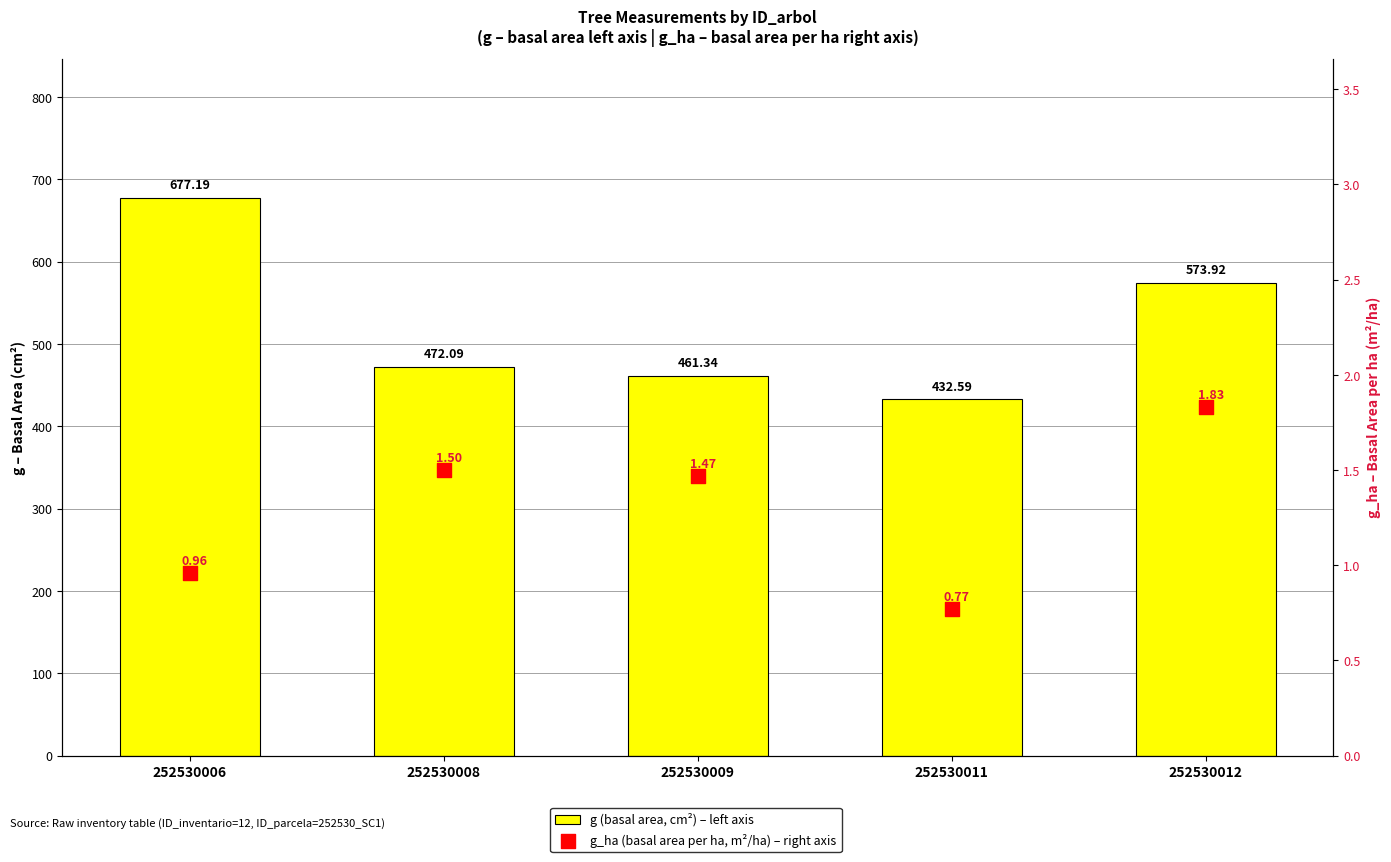

Which series reaches the maximum Y coordinate?

g (basal area, cm²) – left axis